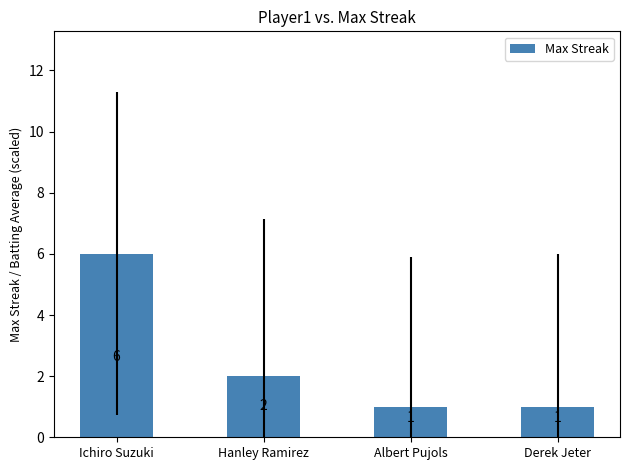

What is the change in value from Hanley Ramirez to Albert Pujols?

-1